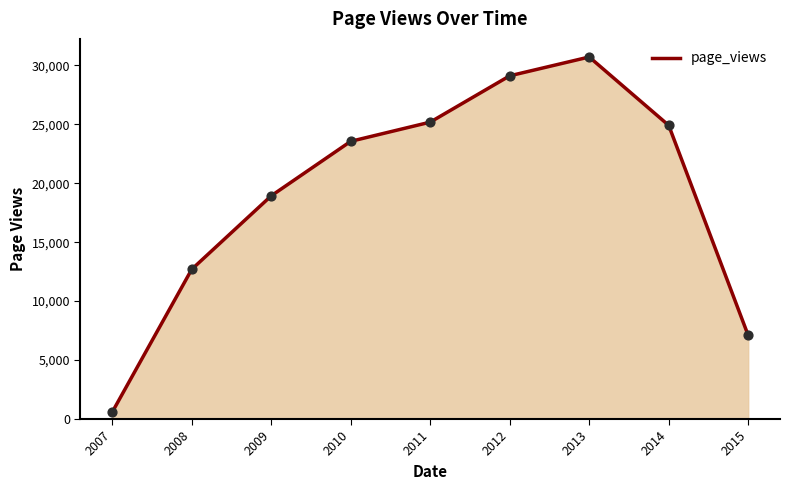

What is the change in value from 2007 to 2009?

+18340